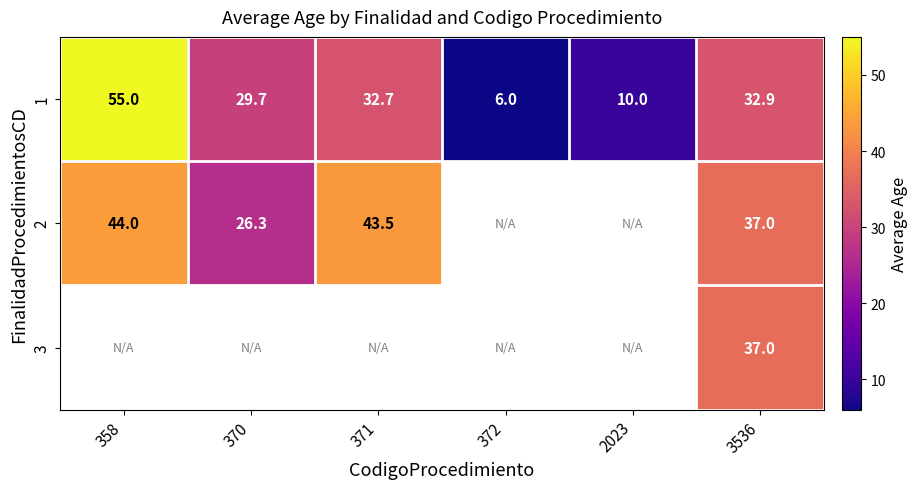

What is the difference between the second highest and minimum values in the 1 series?

26.9